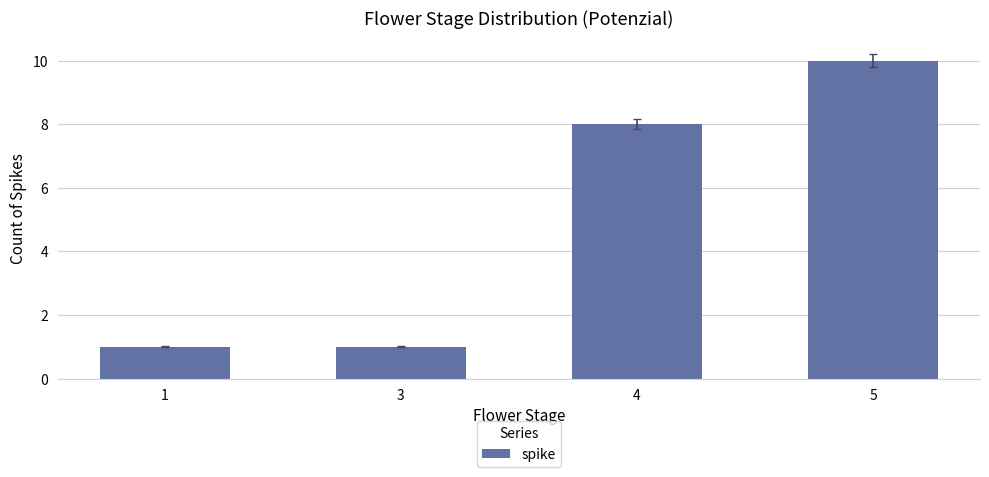

What is the value of the 3rd bar from the left?

8